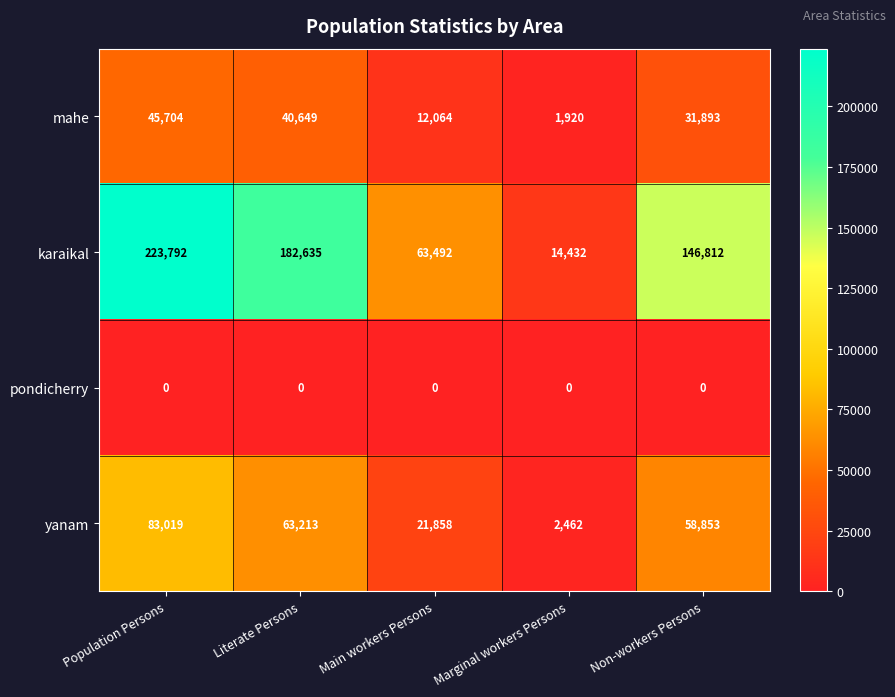

What is the total value across all series at Main workers Persons?

97414